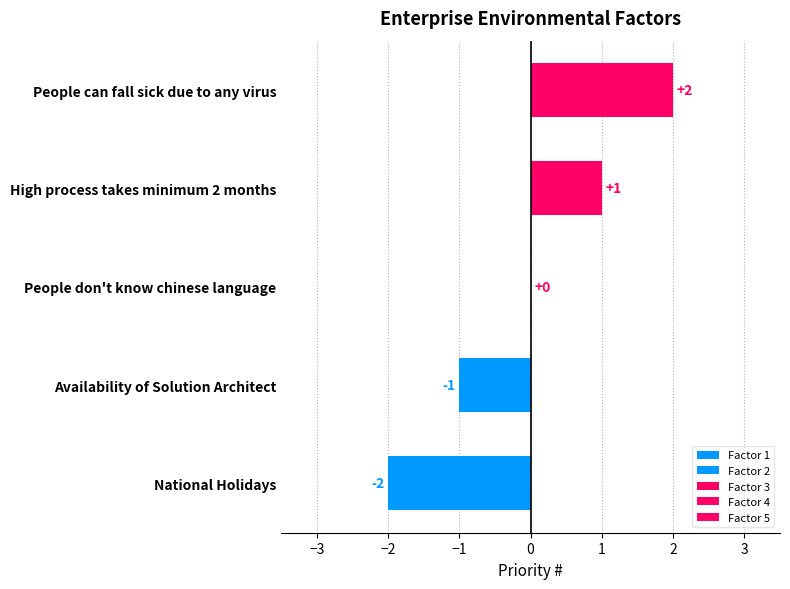

What is the sum of the values at People can fall sick due to any virus and People don't know chinese language?

2